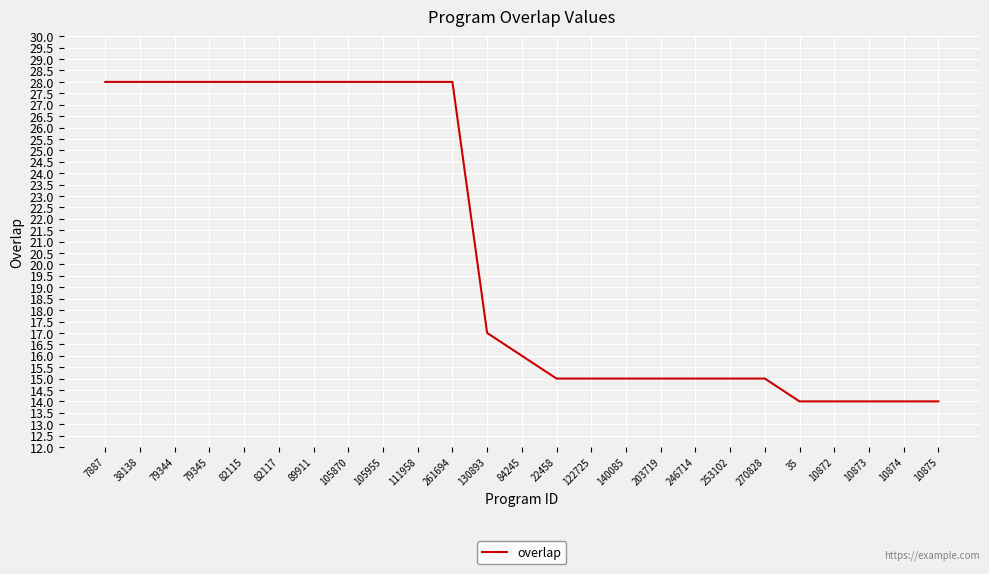

The chart shows a value of 14 at 10875. True or false?

True